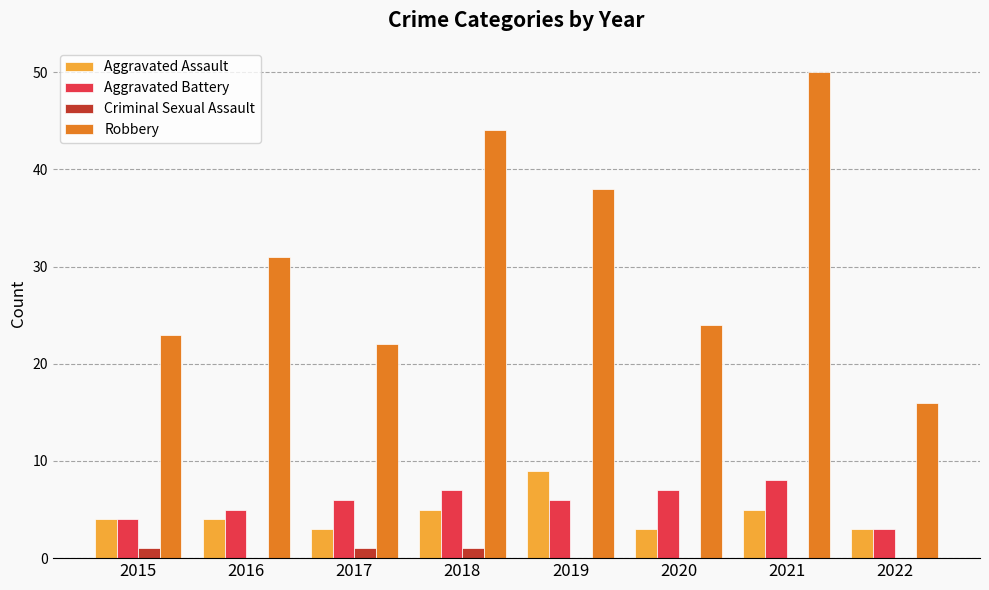

At which category is the sum across all series the highest?

2021